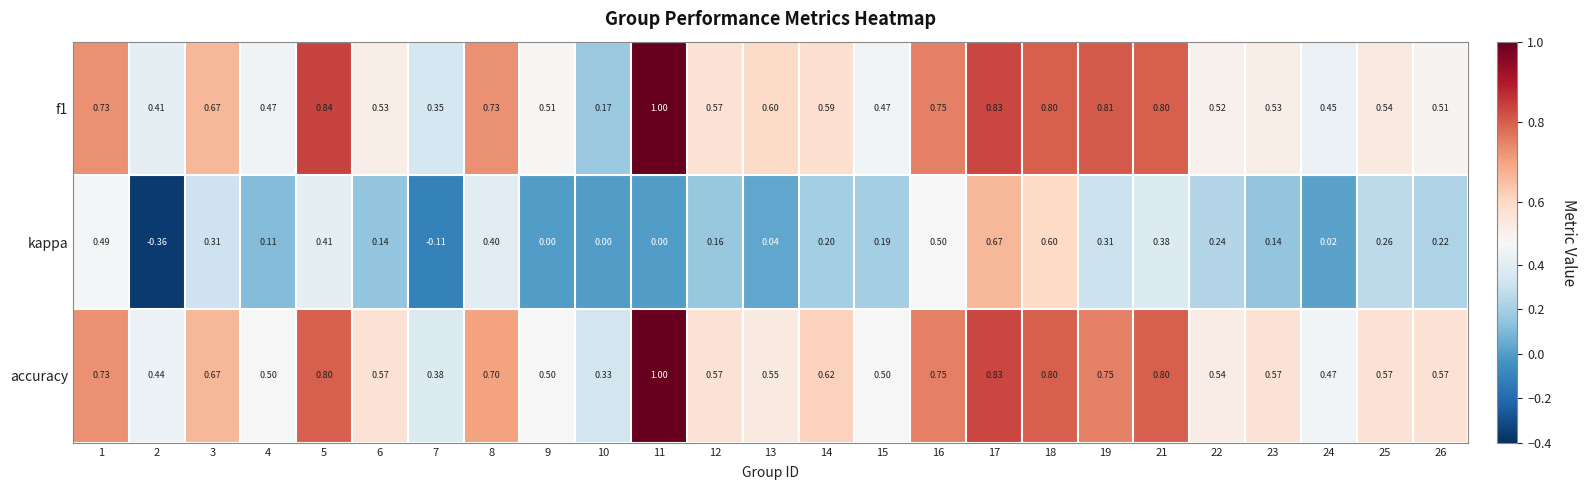

Which series has the largest total across all categories?

accuracy